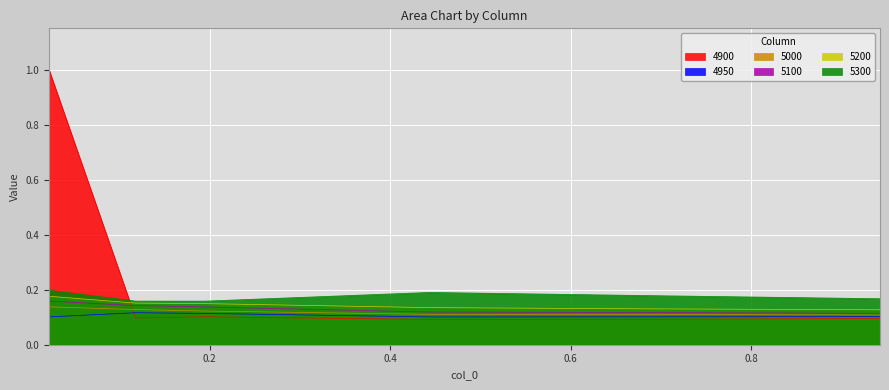

What is the approximate value of 5300 at 0.1945205479452055?

0.2